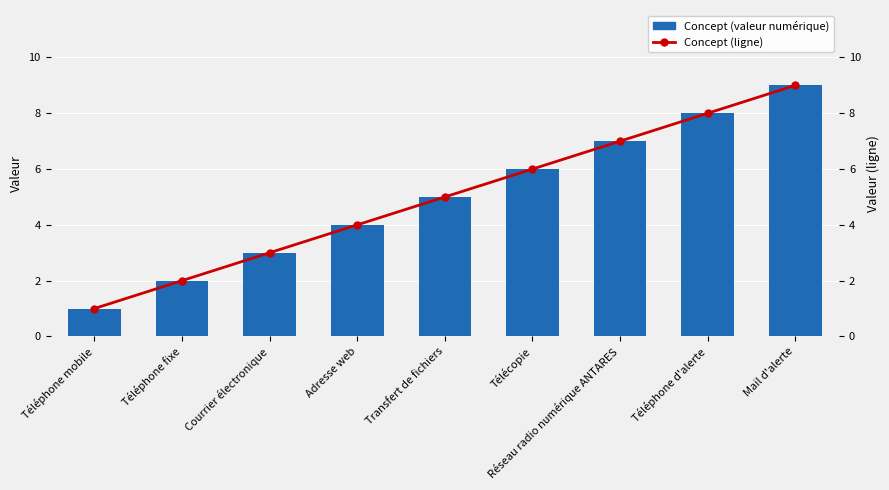

What is the label of the 1st bar from the right?

Mail d'alerte